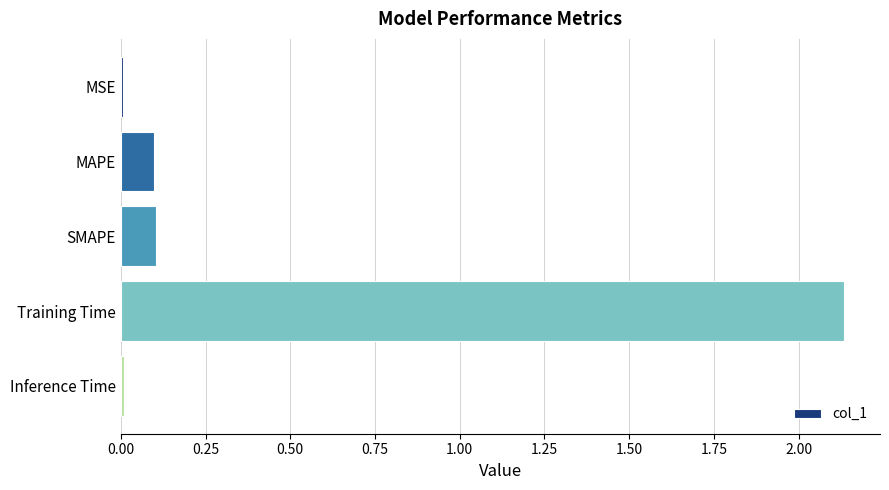

What is the label of the 4th bar from the bottom?

MAPE